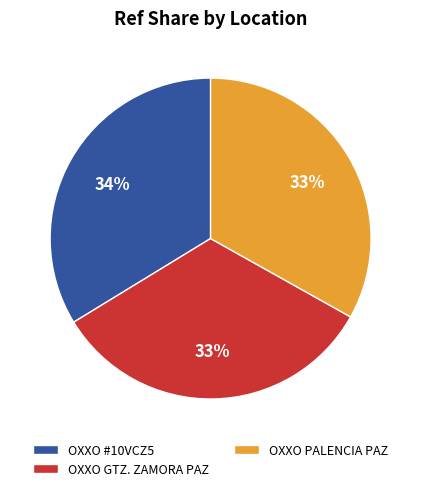

What is the largest slice in the pie chart?

OXXO #10VCZ5